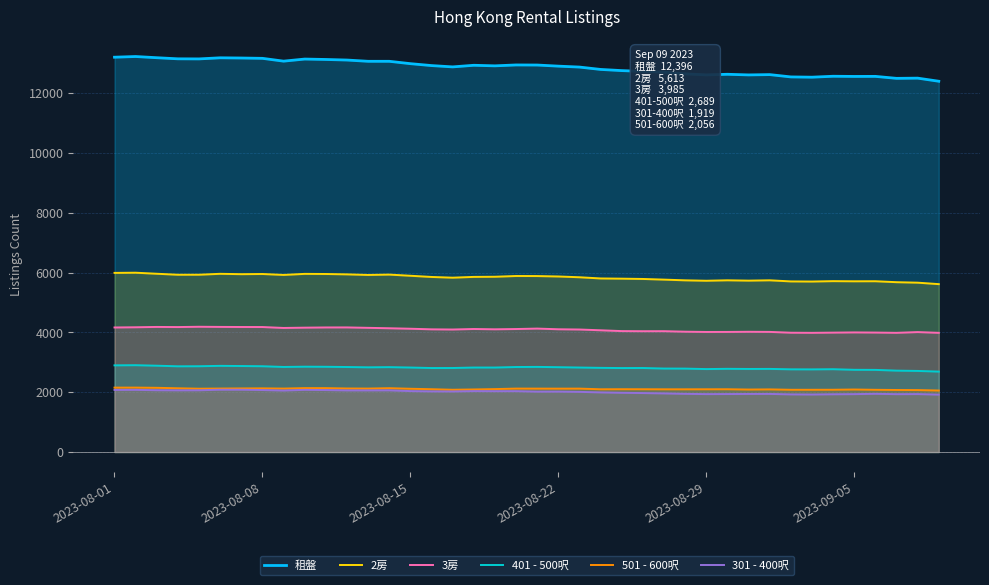

Which series has the largest range (max minus min)?

租盤